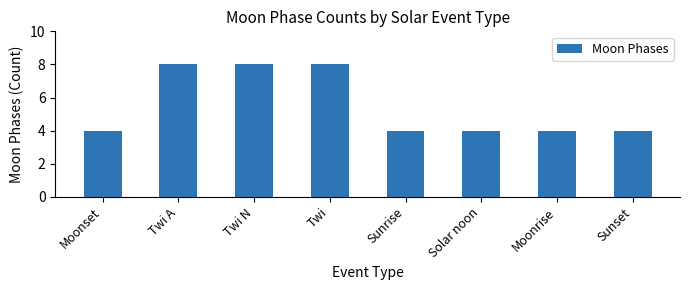

How many bars are there in total?

8